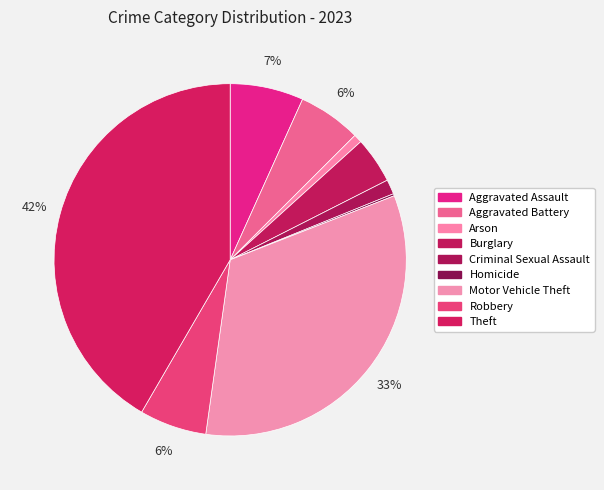

To the nearest percent, what portion does Criminal Sexual Assault represent?

1%